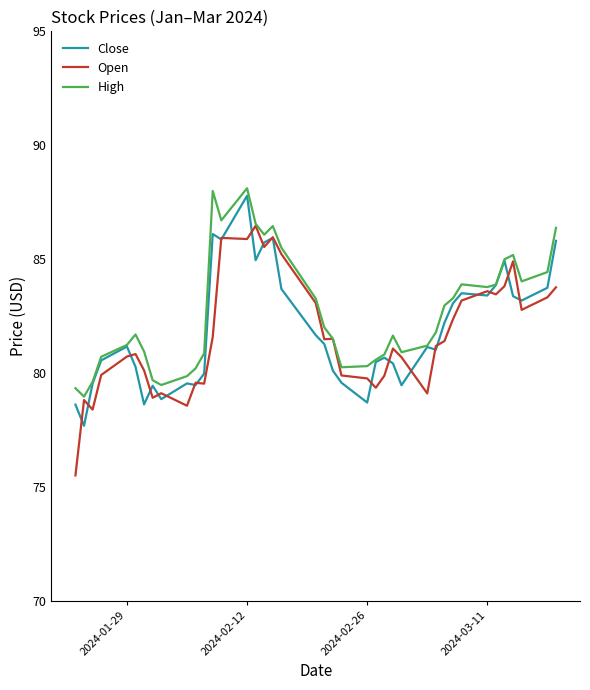

What is the maximum value for Close?

87.8